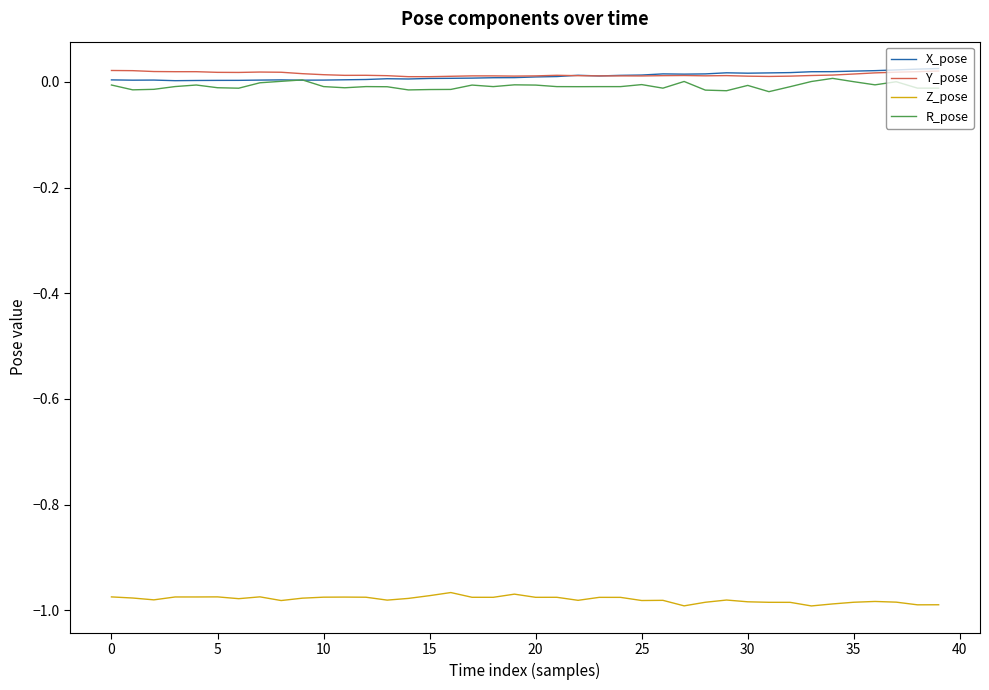

True or false: Z_pose and Y_pose intersect in this chart.

False